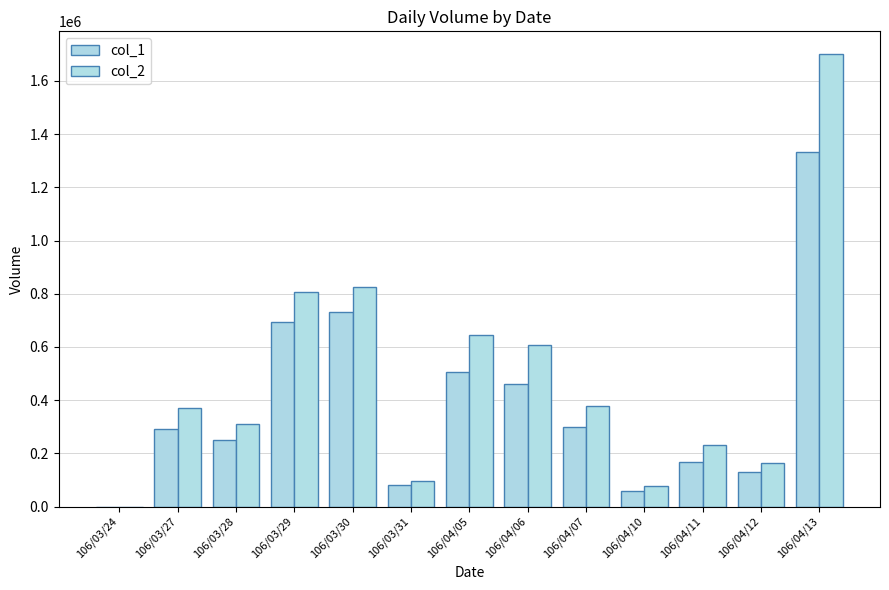

What is the label of the 10th bar from the right?

106/03/29